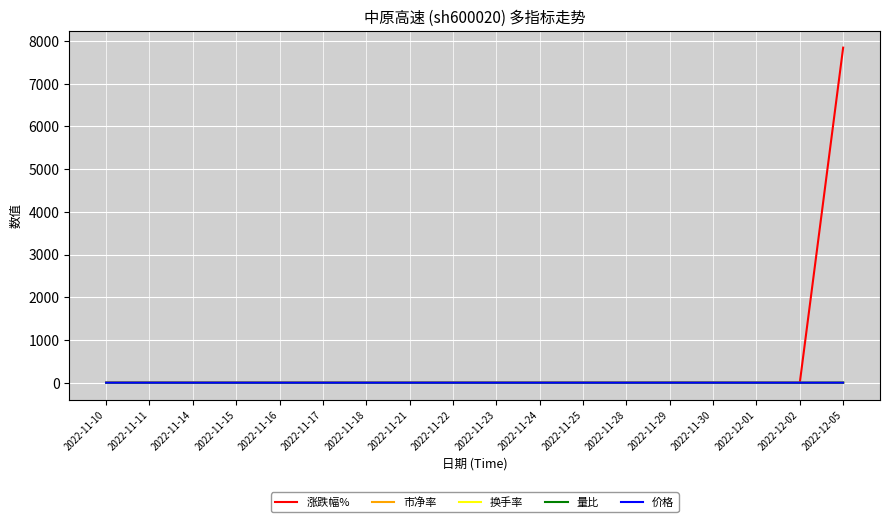

True or false: 价格 and 量比 cross at least once.

False